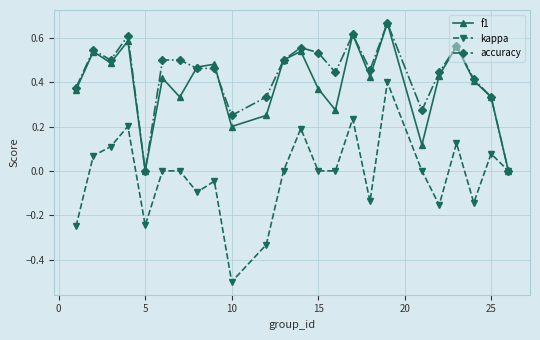

In f1, how many points are lower than both neighbors (excluding endpoints)?

7